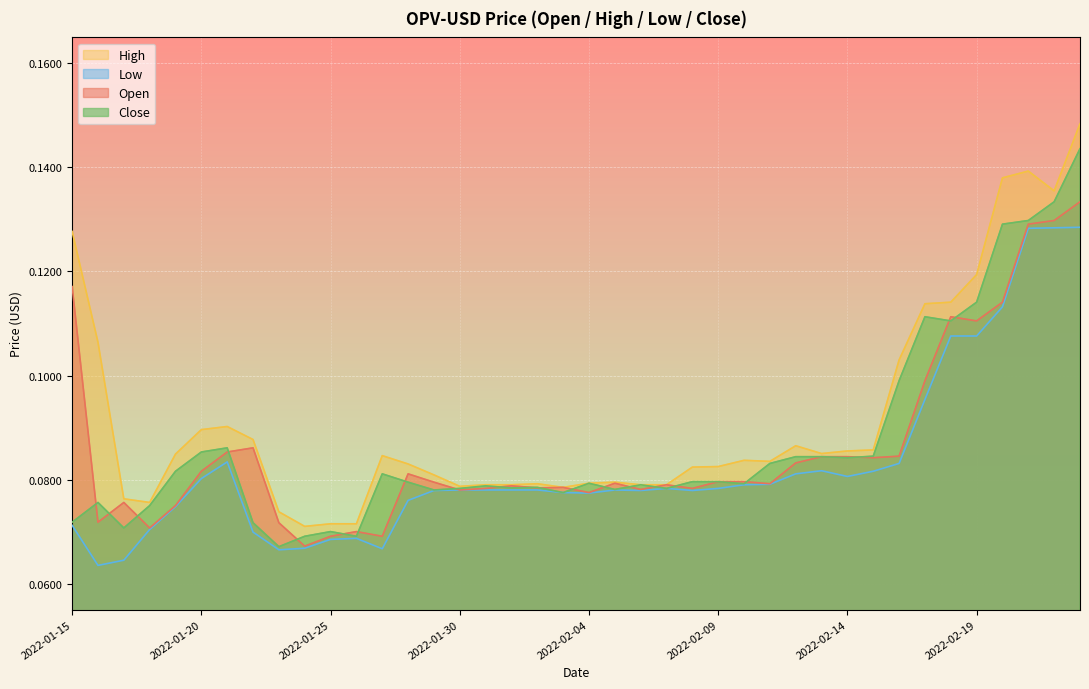

What is the label of the 7th point from the left?

2022-01-21